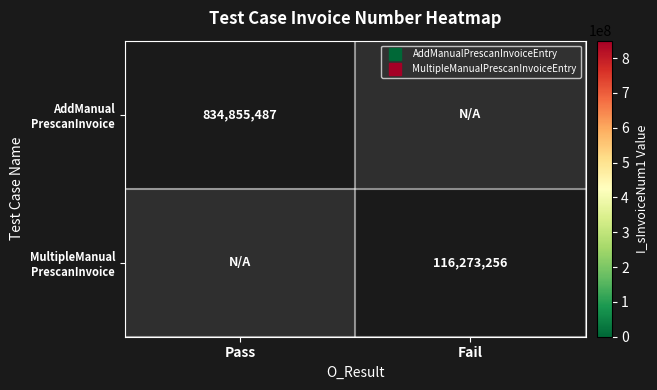

What is the highest value of the MultipleManual PrescanInvoice series?

116273256